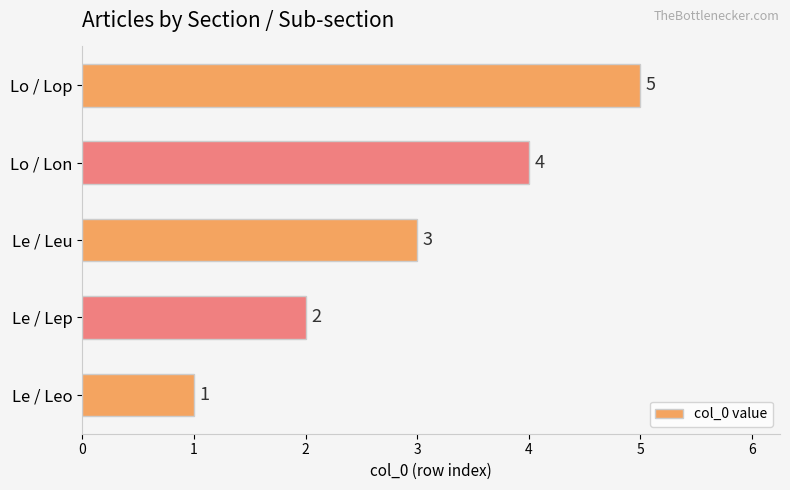

What is the difference between the maximum and minimum values?

4